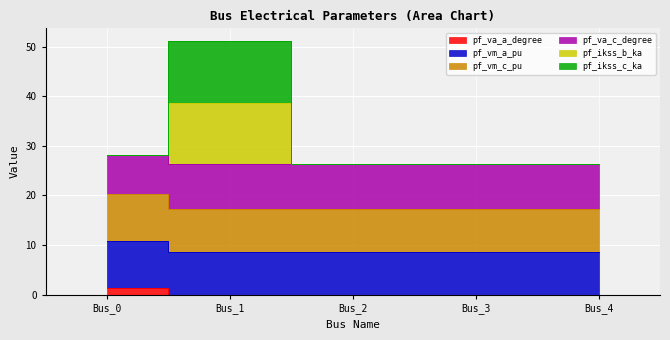

Is the value of pf_va_a_degree at Bus_1 greater than the value of pf_ikss_b_ka at Bus_3?

No